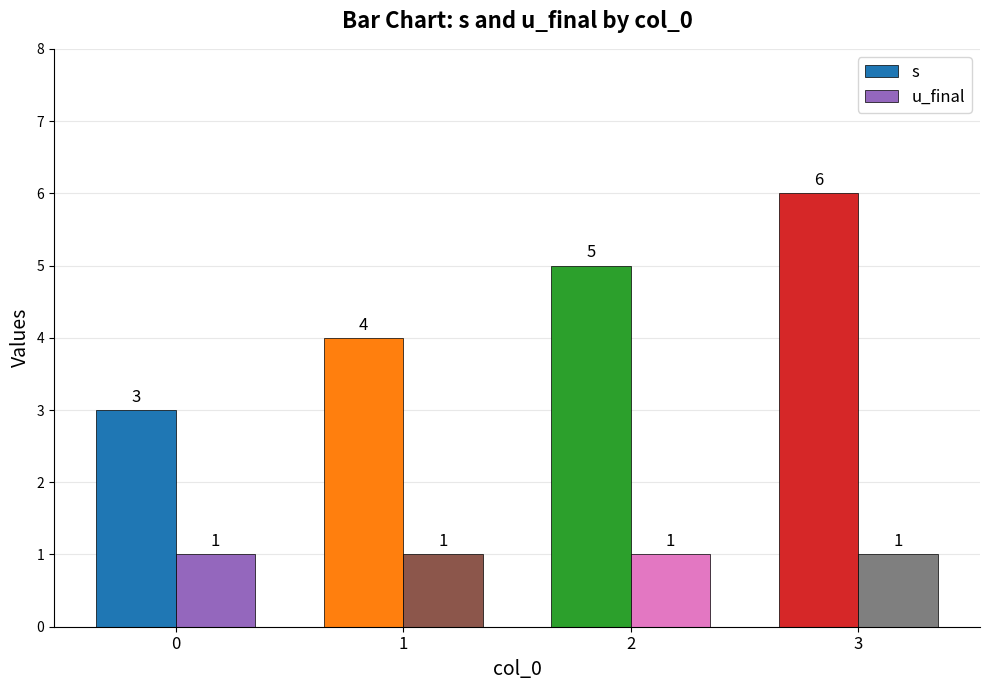

Count the number of data series in this chart.

2